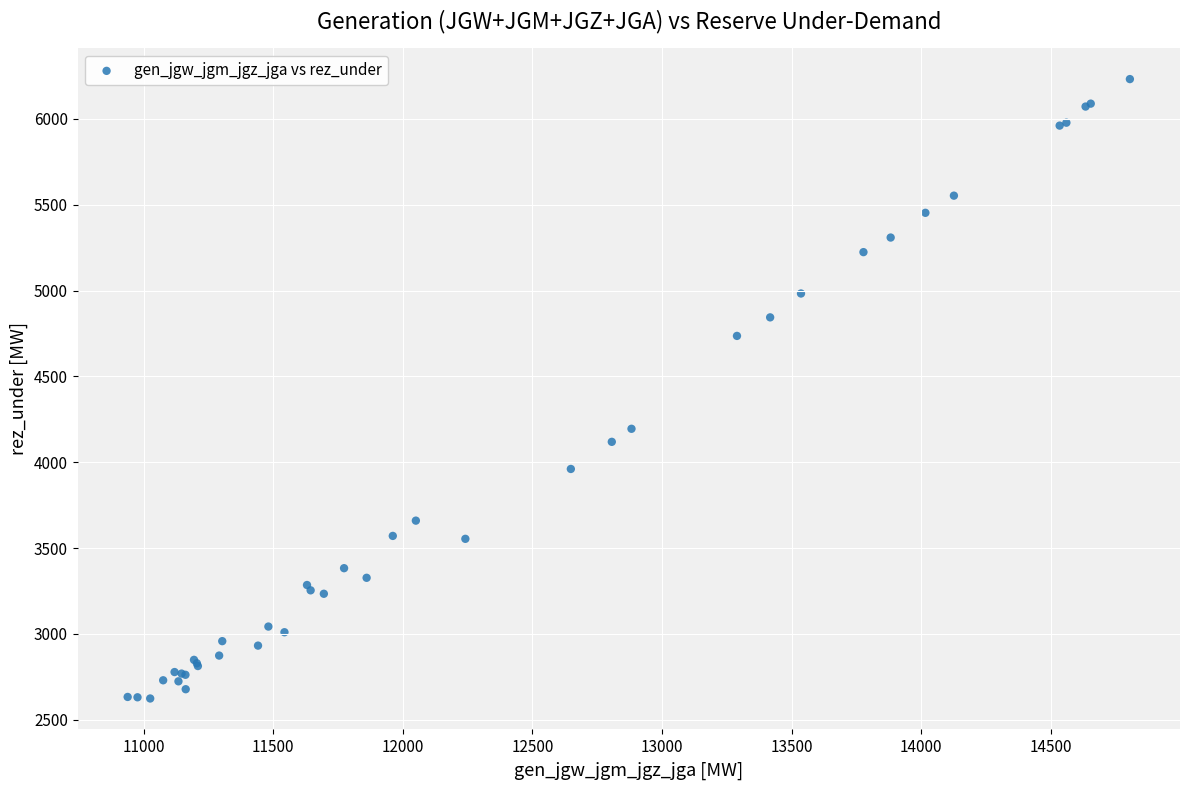

What Y value in the scatter plot is closest to 4428?

4195